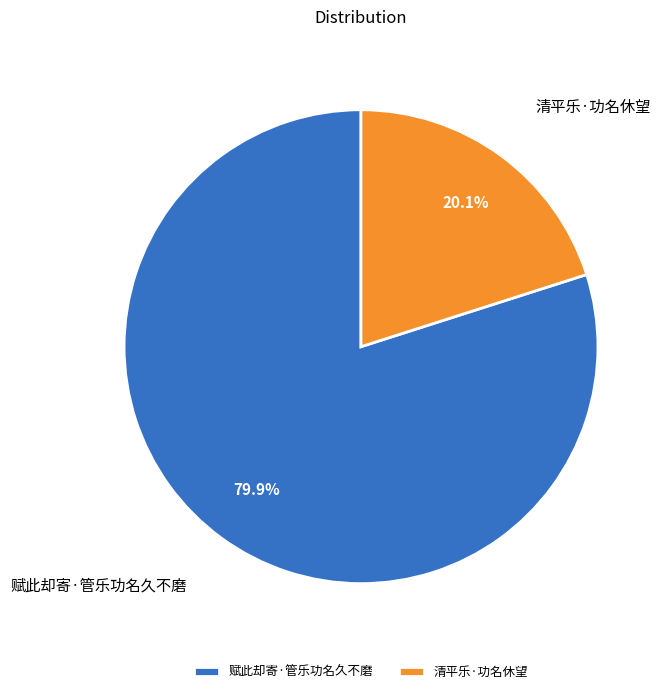

What portion of the pie excludes 清平乐·功名休望?

79.9%